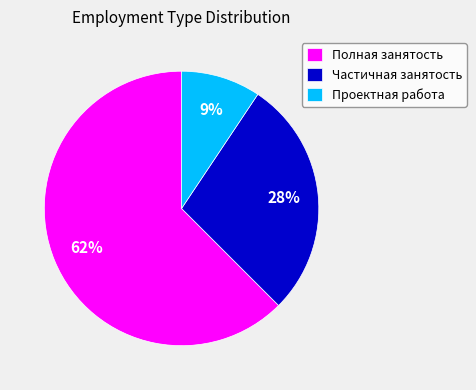

True or false: Проектная работа accounts for 9% of the total.

True